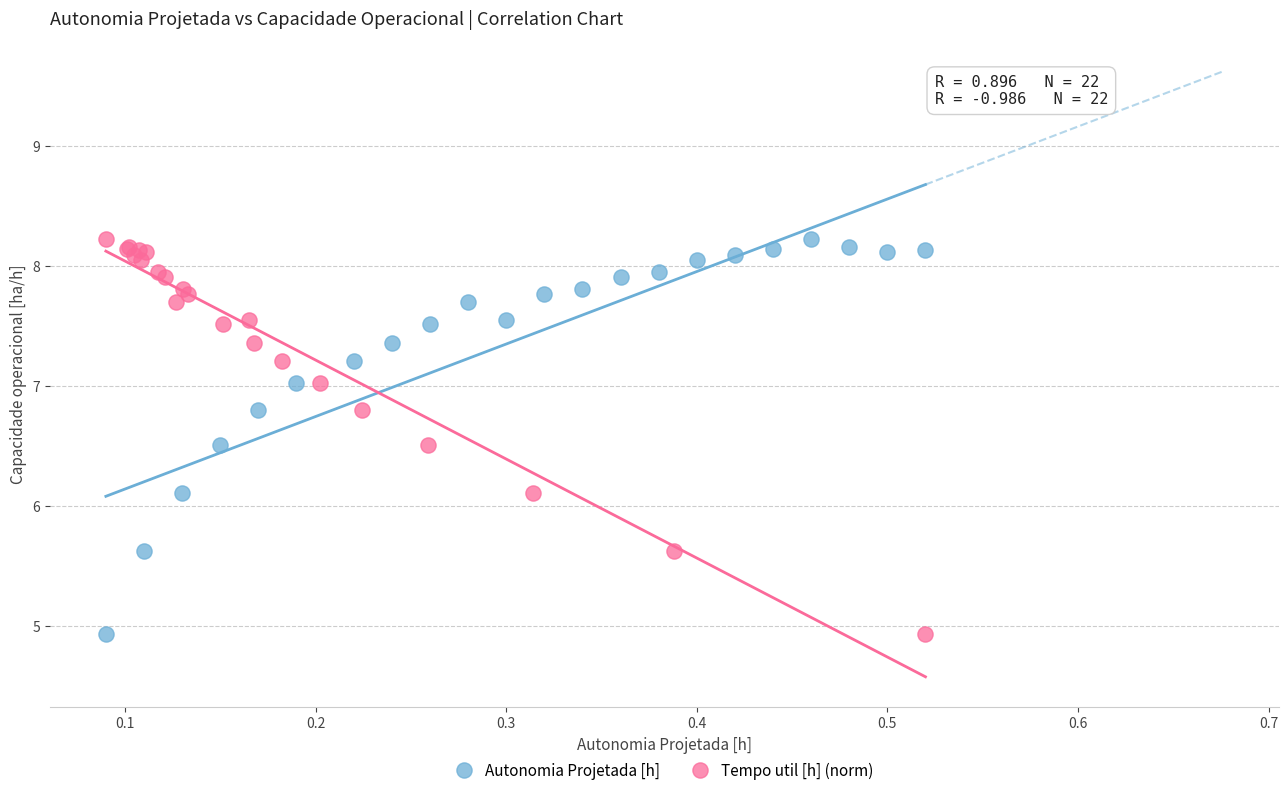

What are all the series names shown in the legend?

Autonomia Projetada [h], Tempo util [h] (norm)